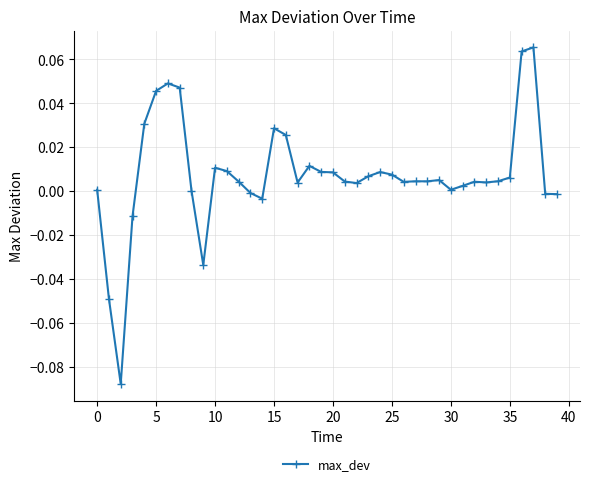

True or false: there are more than 0 points higher than both neighbors.

True